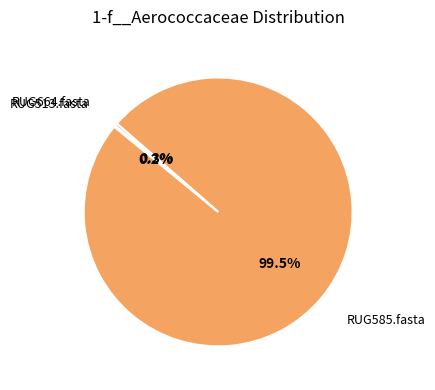

Does any single category account for the majority?

Yes